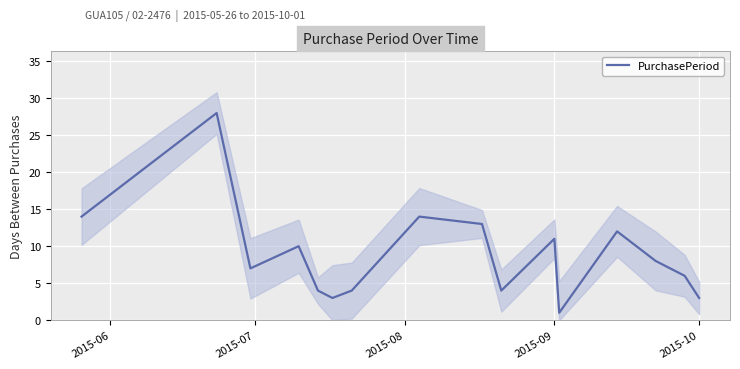

The value of PurchasePeriod at 2015-10 is 3. True or false?

True